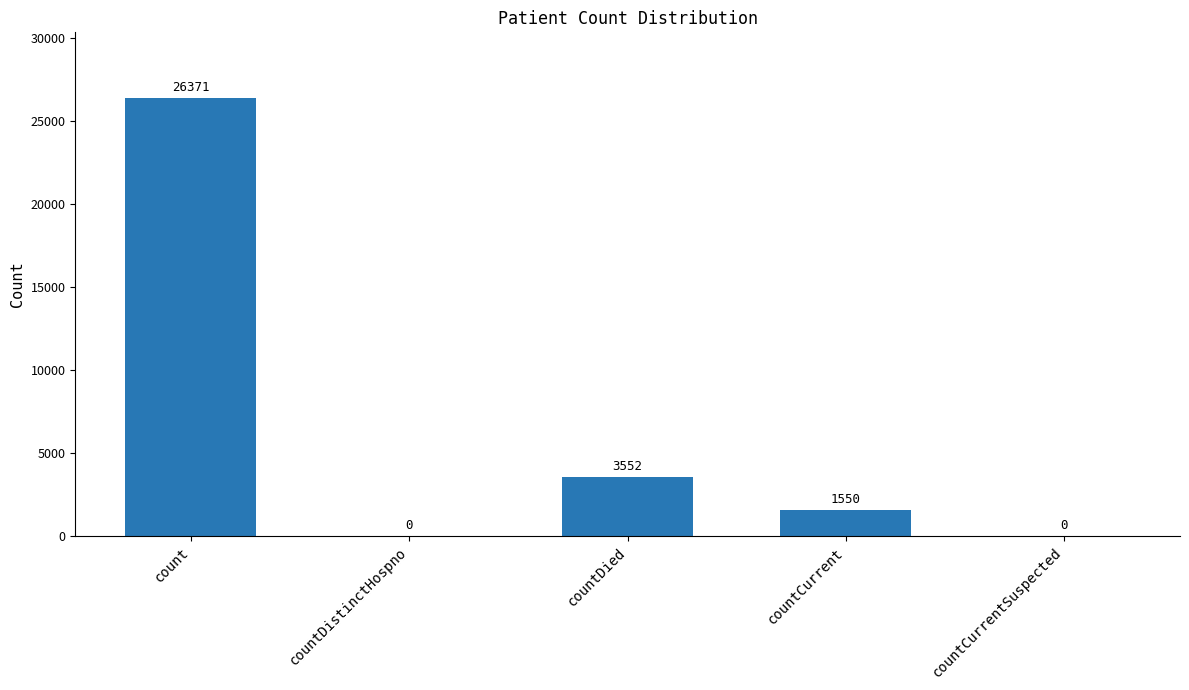

True or false: the data shows 1799 at countDied.

False